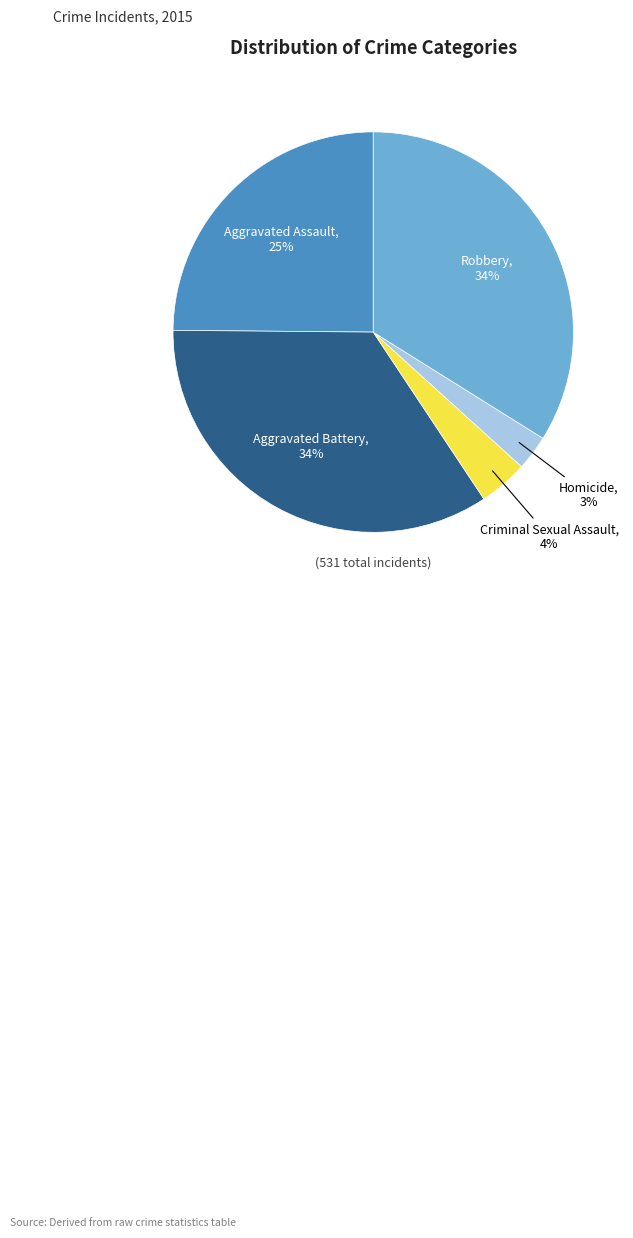

To the nearest percent, what is the combined percentage of Robbery and Aggravated Battery?

68%